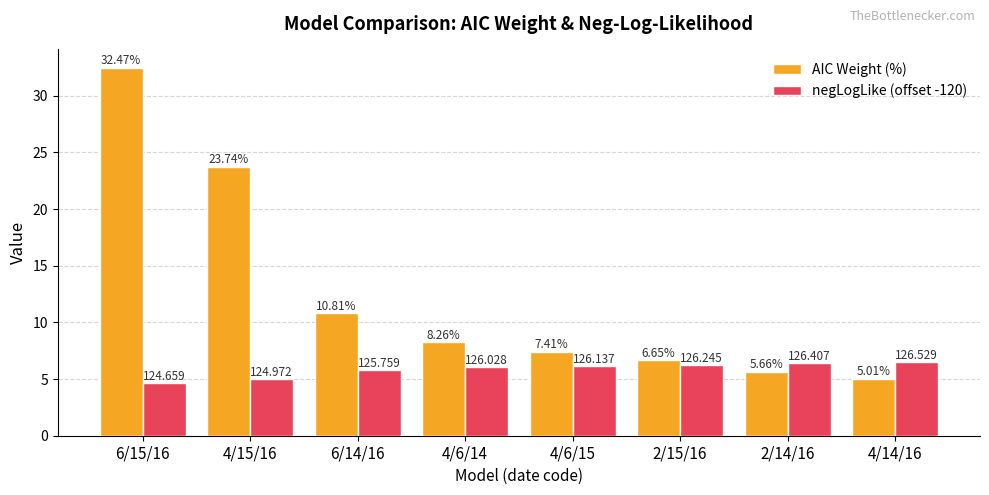

The negLogLike (offset -120) series shows 6.4 at 2/14/16. True or false?

True